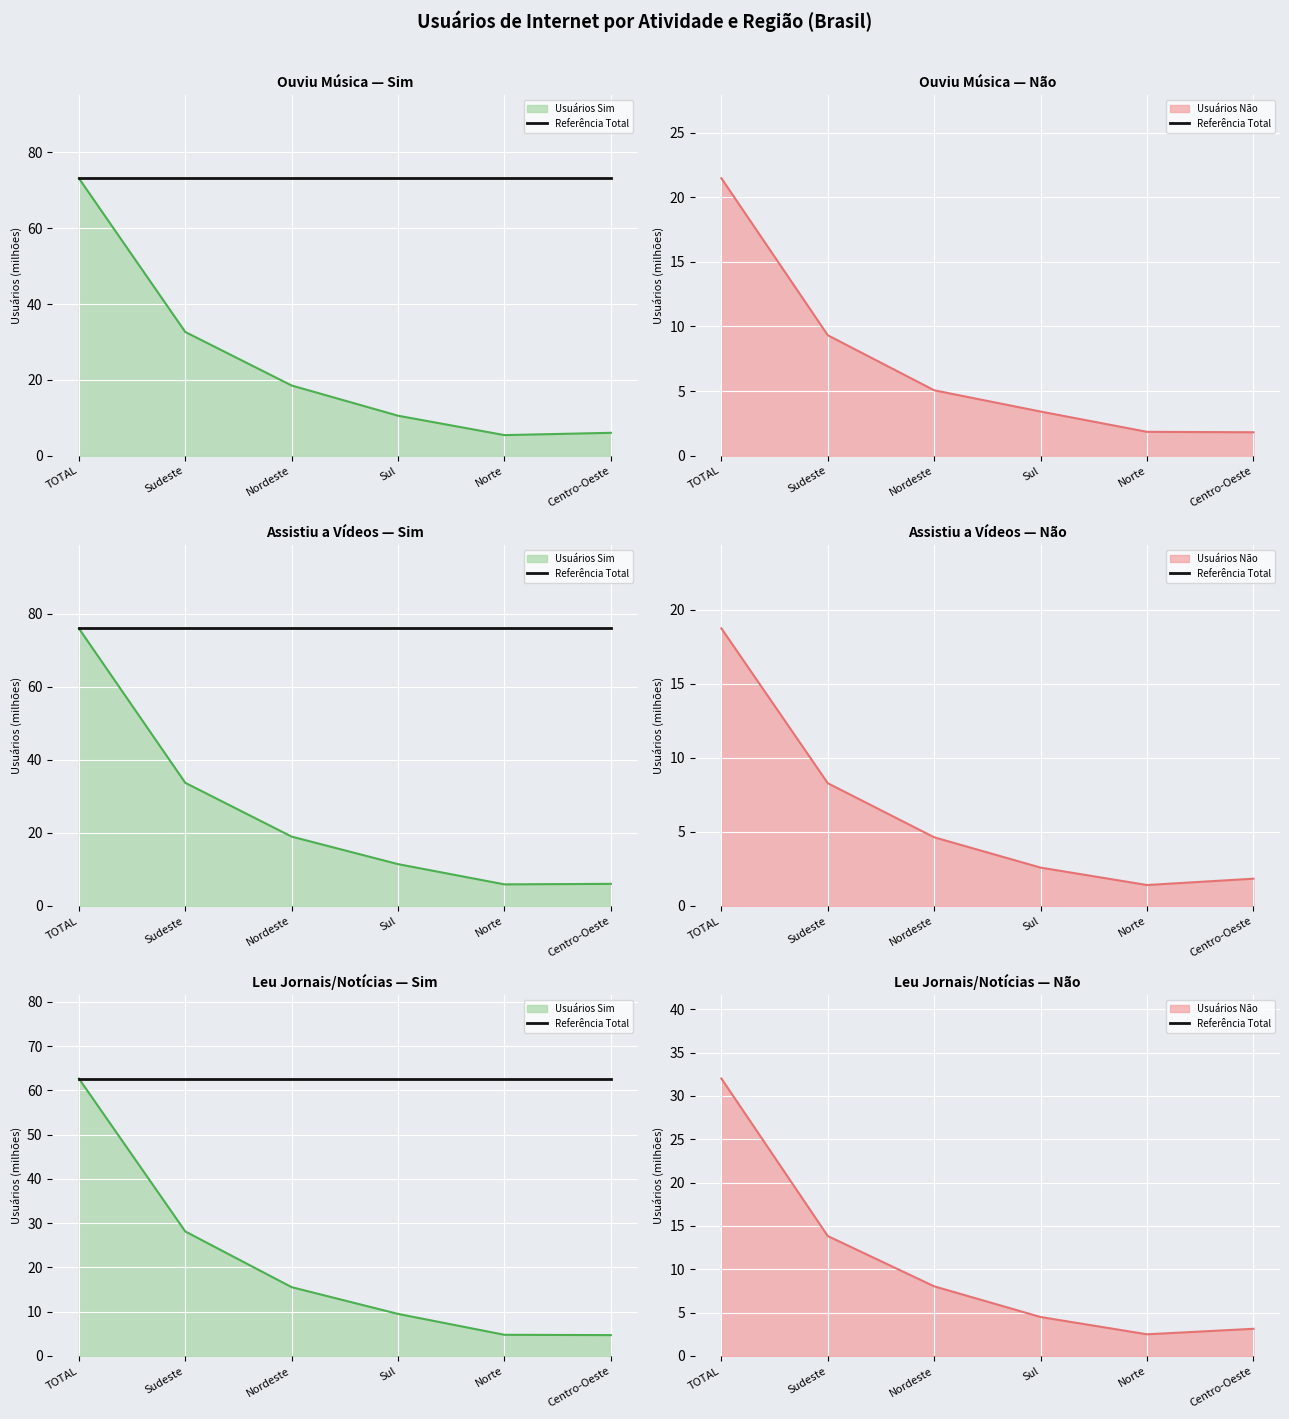

The Linha Não series shows 0.9 at Sul. True or false?

False